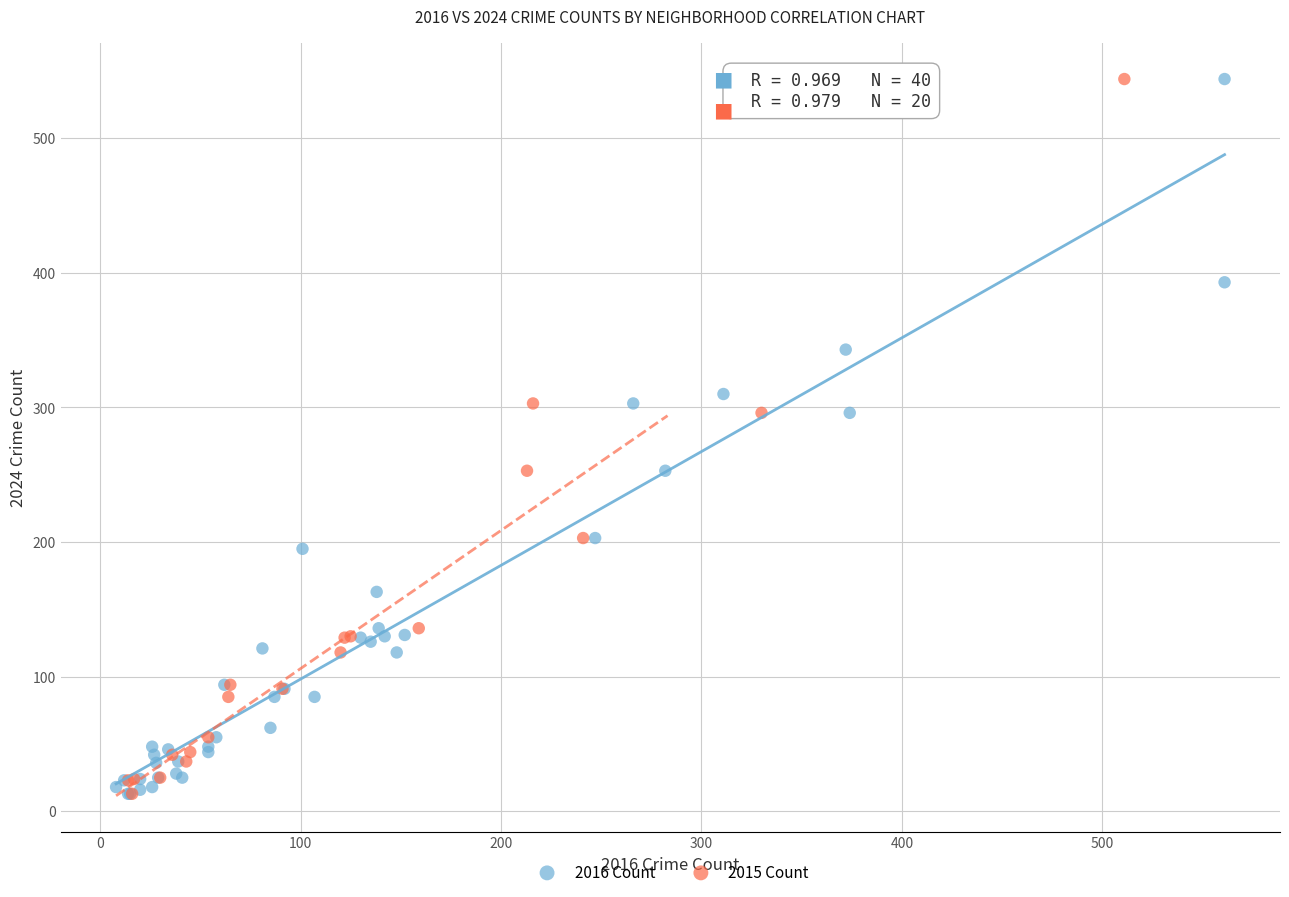

Which series has the largest Y range (max minus min)?

2016 Count